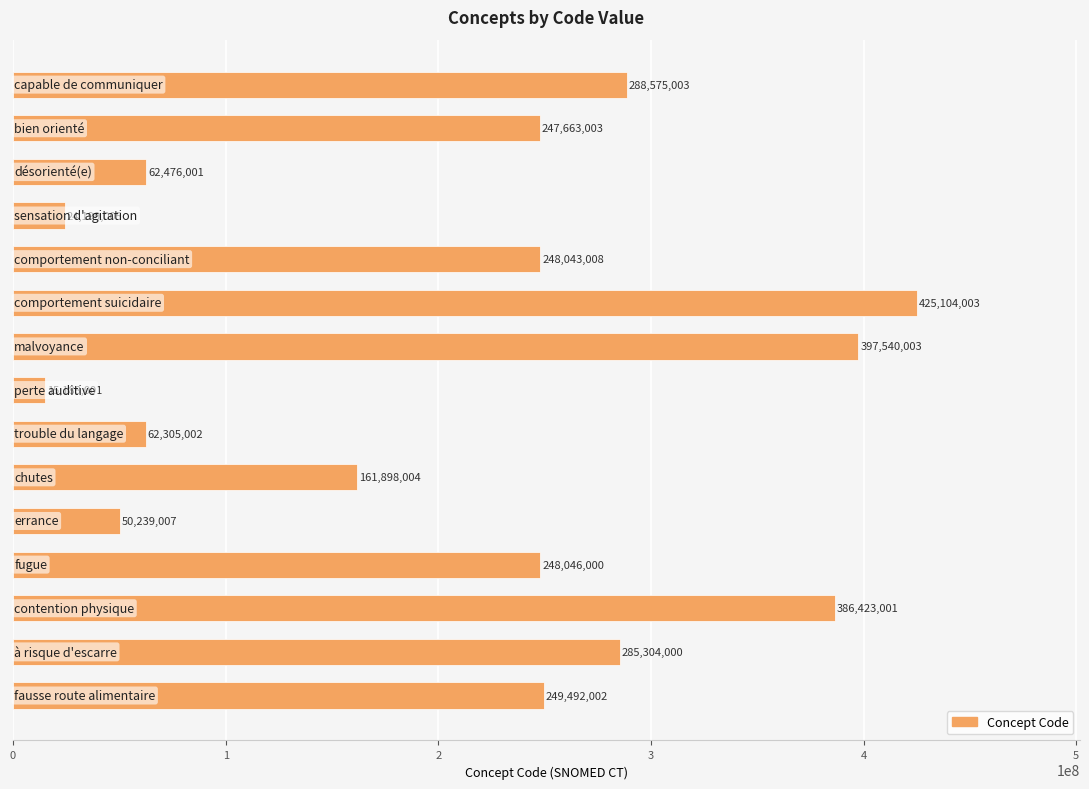

What is the maximum value shown in the chart?

425104003